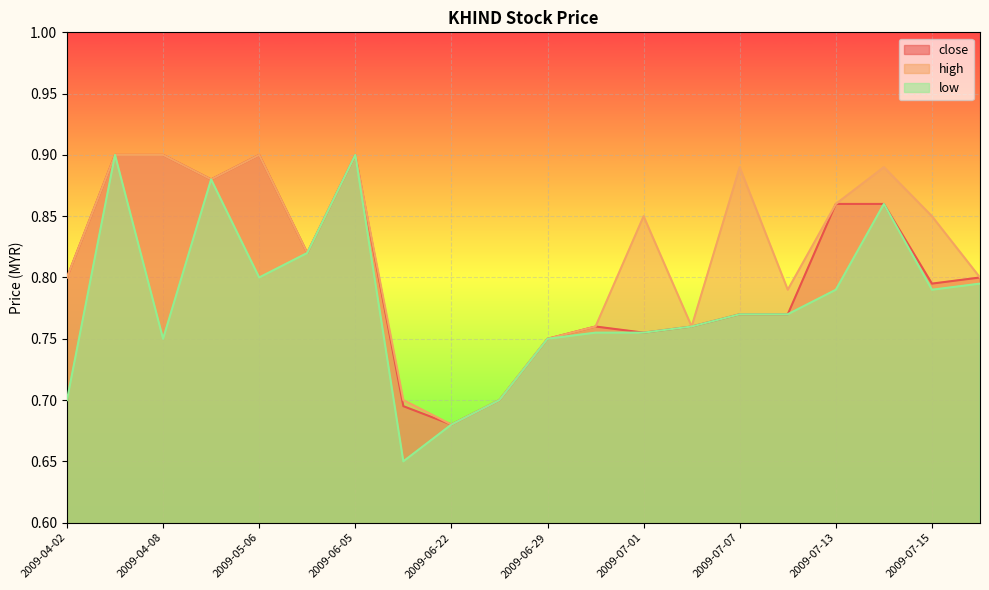

The value of close at 2009-04-08 is 1.6. True or false?

False